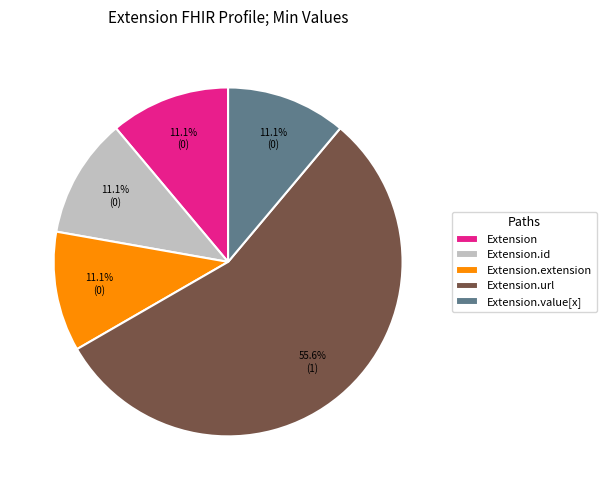

How many segments does this pie chart have?

5